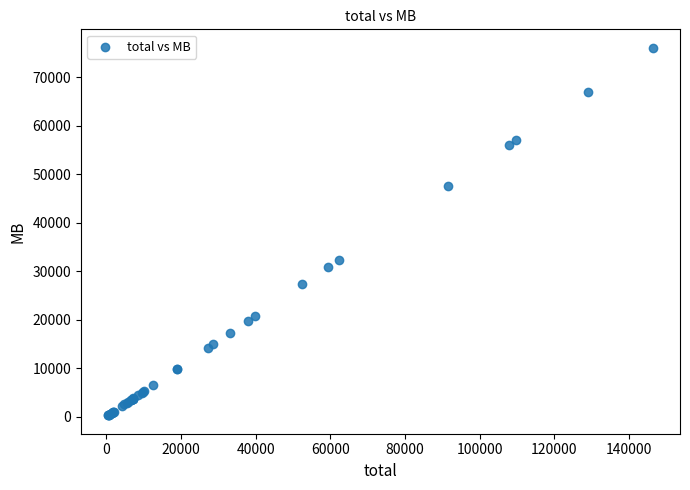

What Y value in the scatter plot is closest to 38167?

32357.1